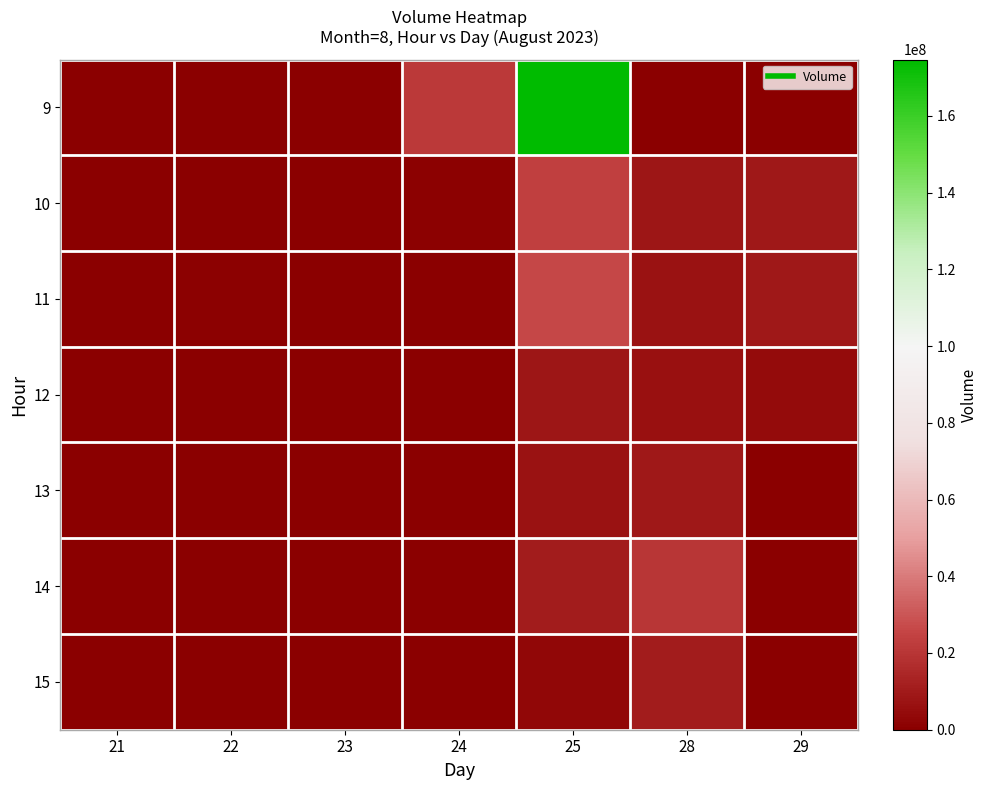

Between 28 and 23, which is larger?

28